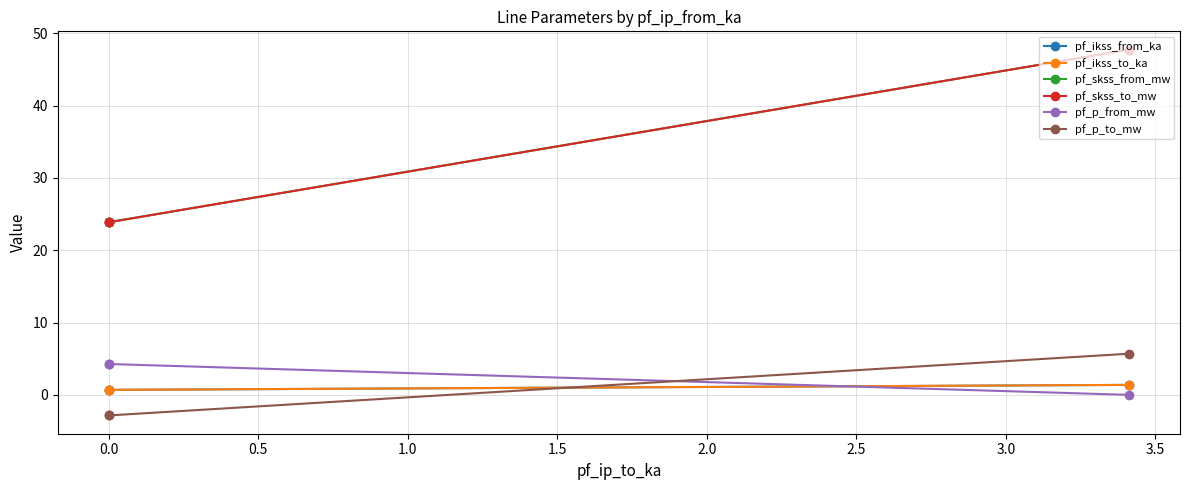

How many categories are shown in the chart?

3